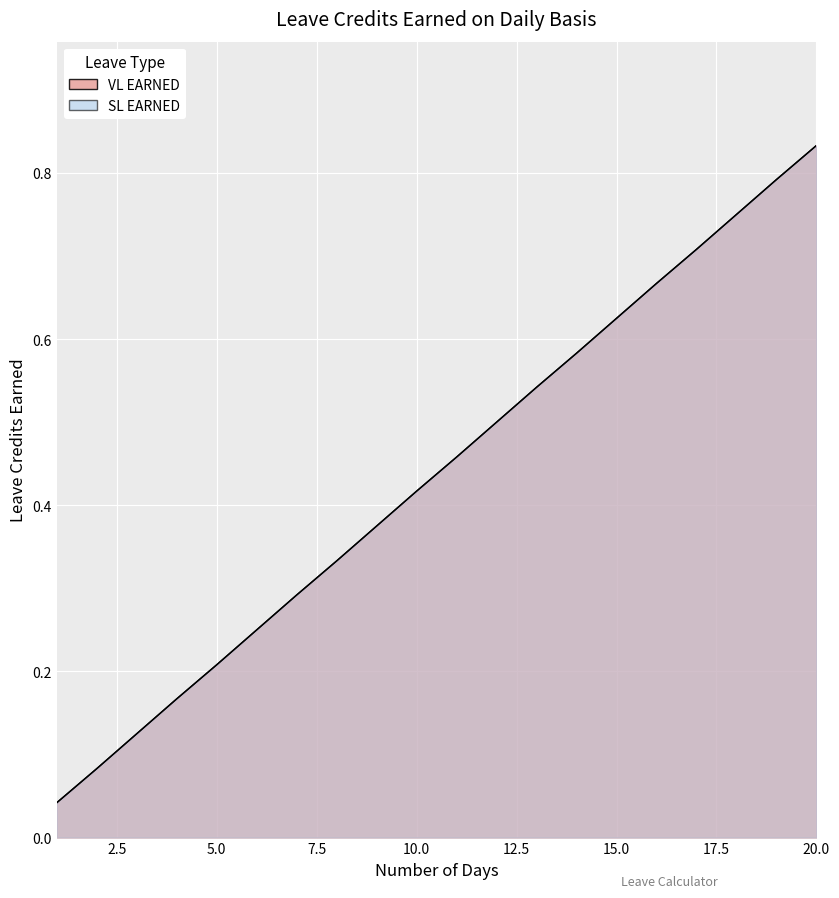

At which label is VL EARNED closest to 0?

1